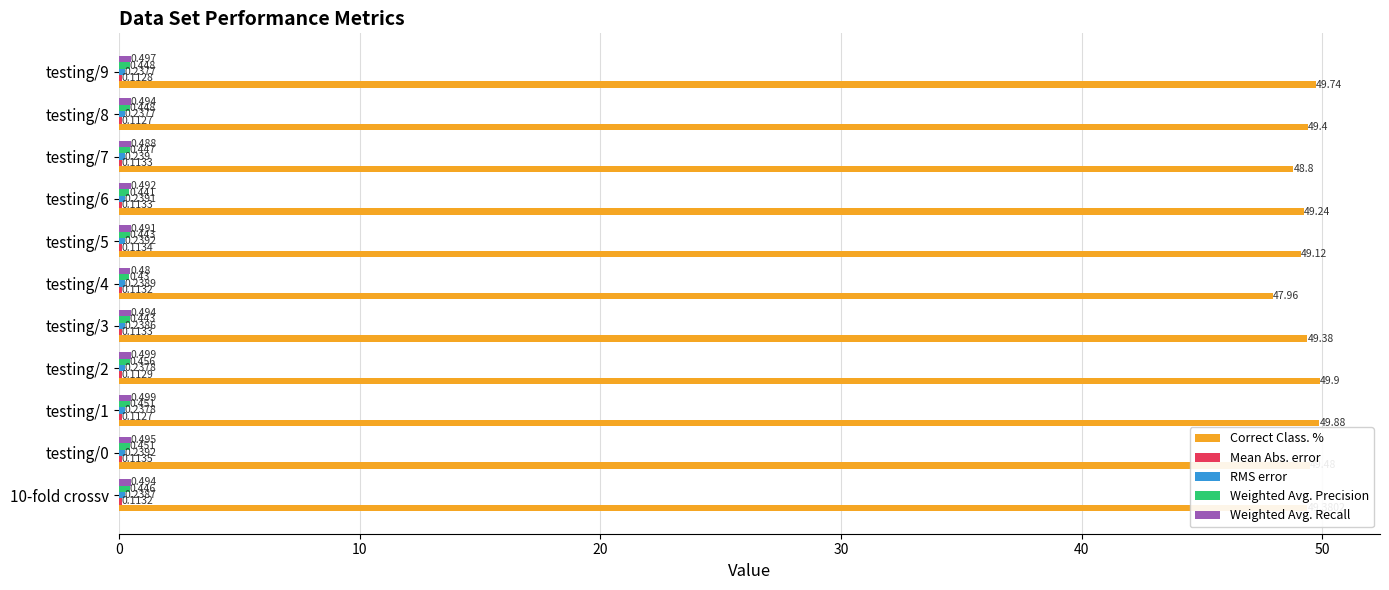

How many values in the Correct Class. % series exceed 49?

9